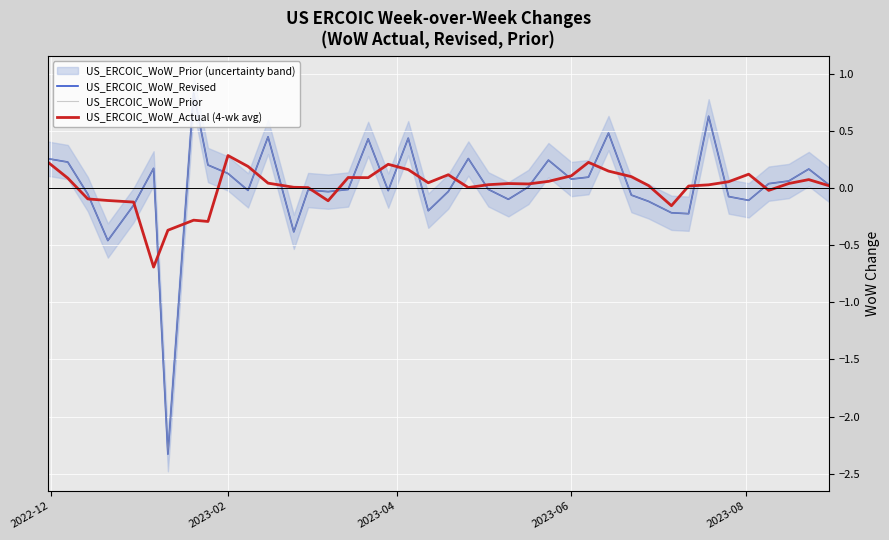

How many negative values does the US_ERCOIC_WoW_Actual (4-wk avg) series have?

10